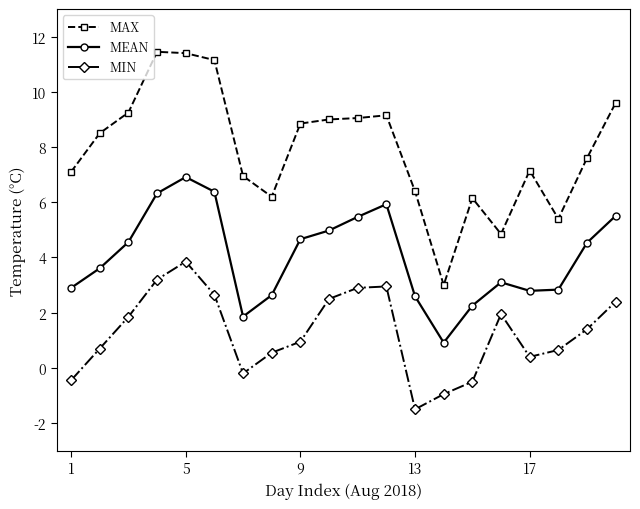

How many interior local peaks does the MIN series have?

3